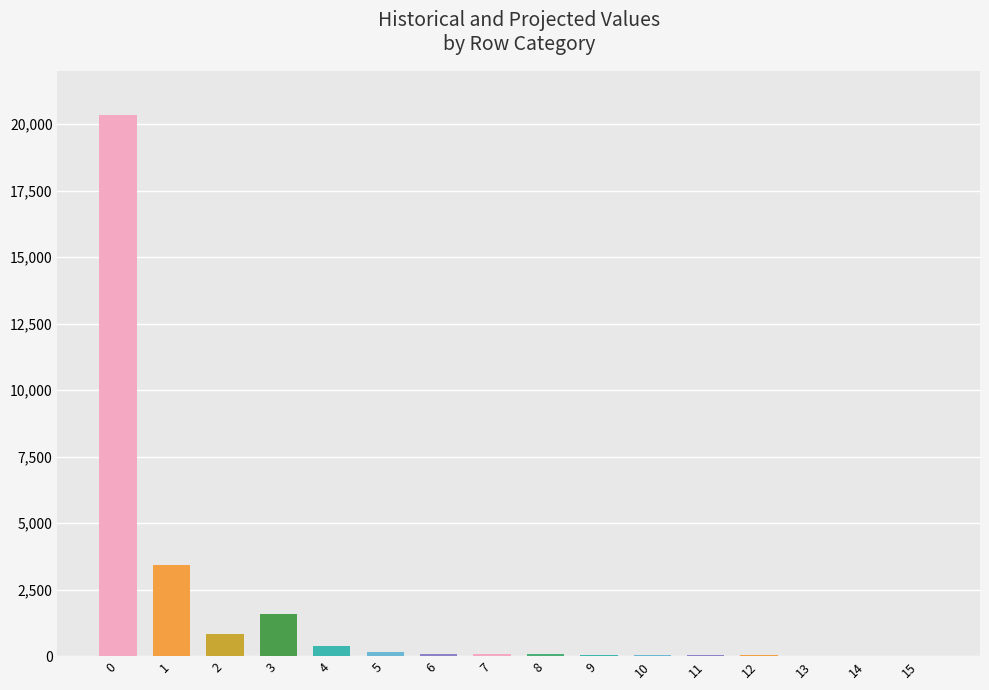

What is the sum of all values?

27145